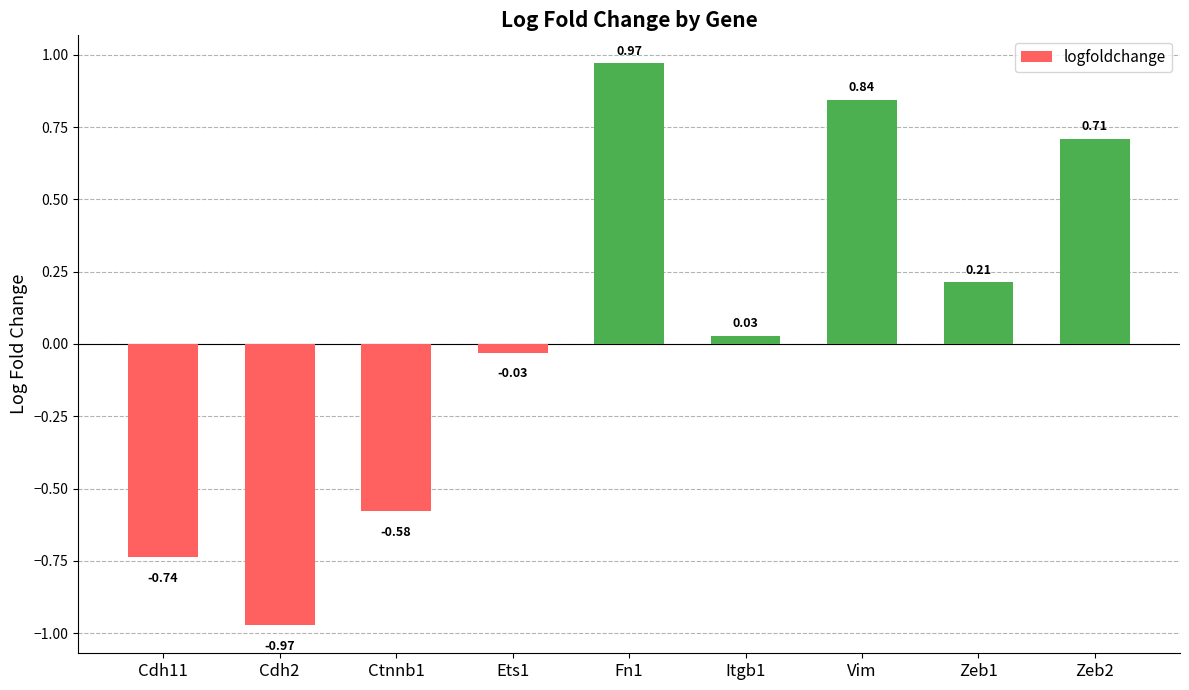

What is the difference between the maximum and minimum values?

1.9